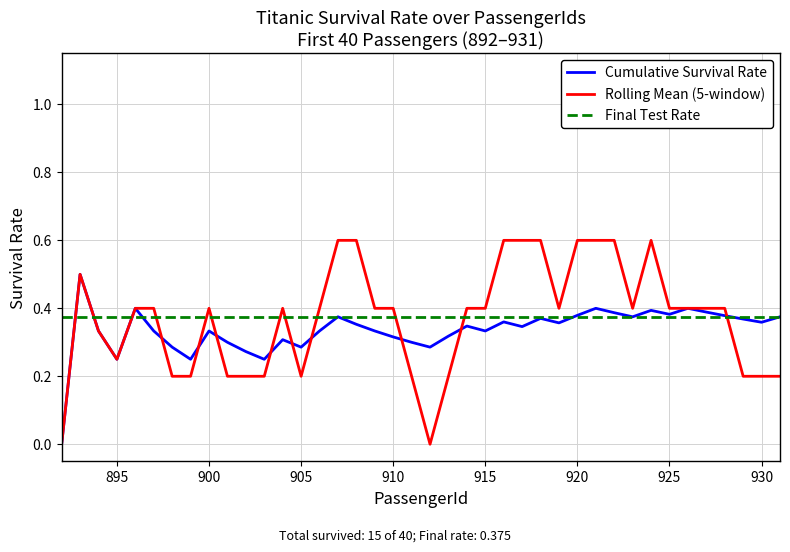

True or false: Cumulative Survival Rate has more than 1 interior local peaks.

True